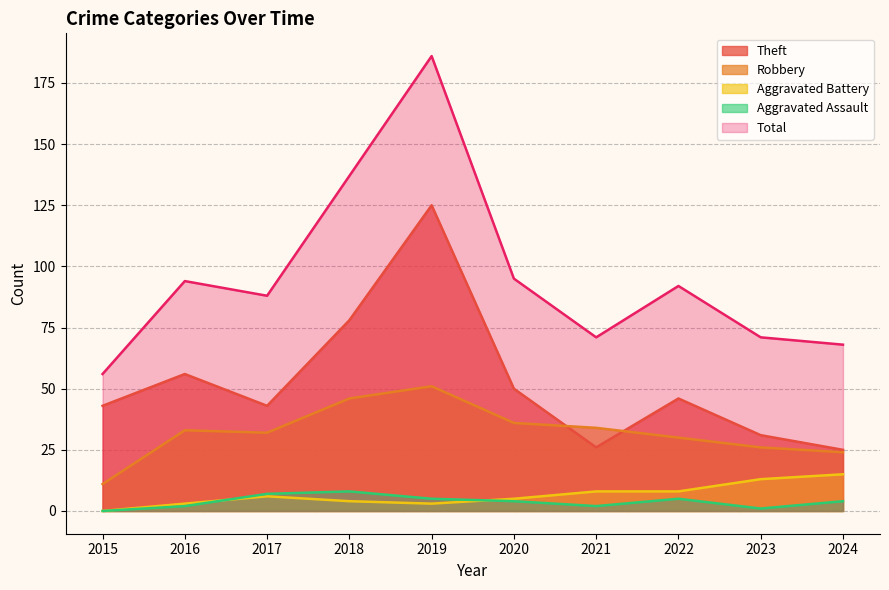

Where is the first local minimum for Robbery?

2017